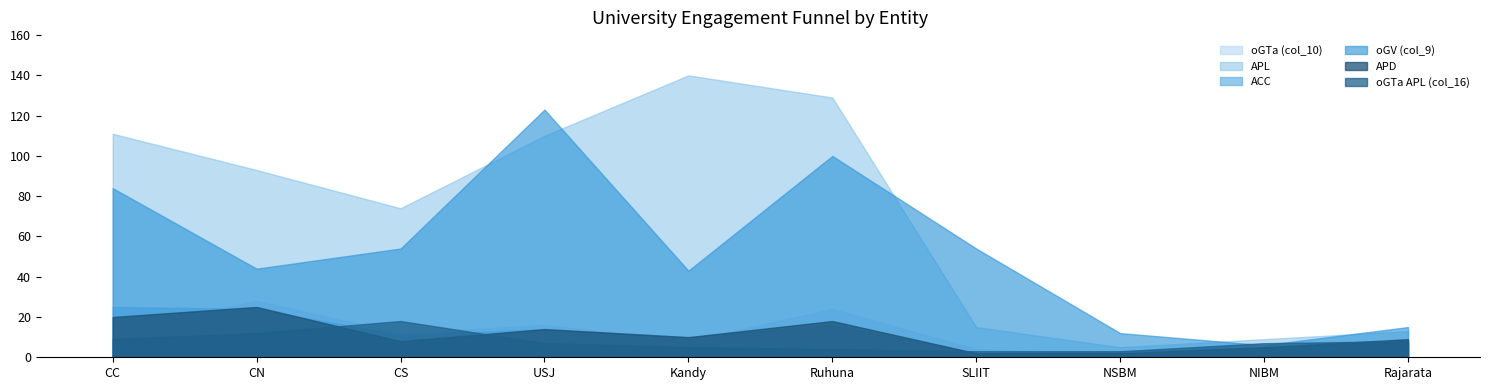

True or false: APD has more than 2 points higher than both neighbors.

True